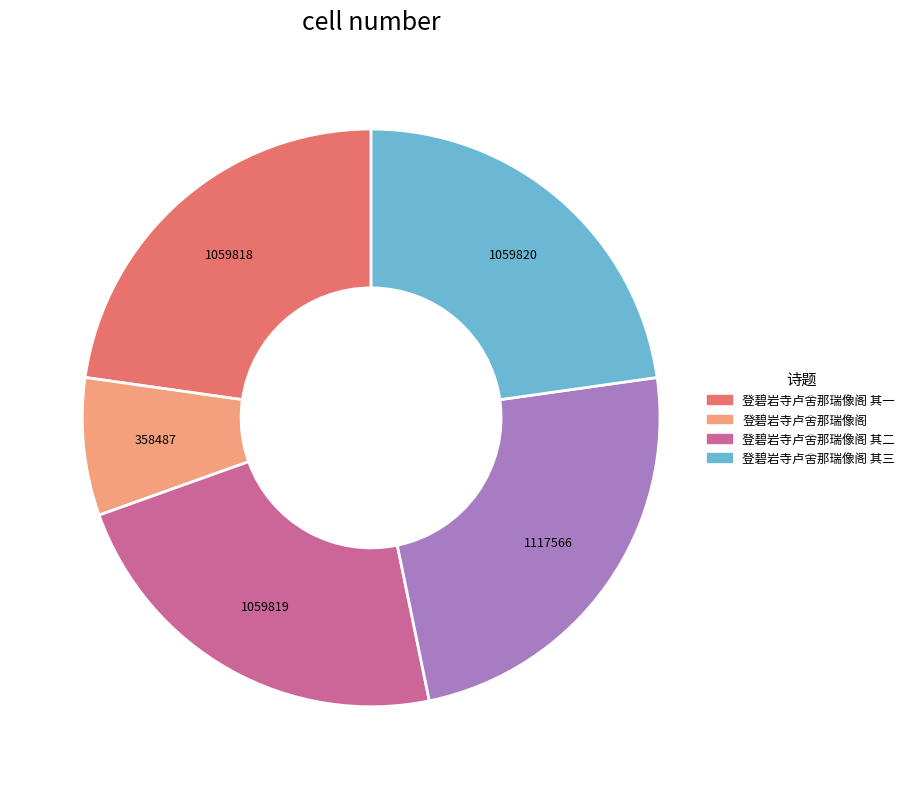

Is there a majority slice in this chart?

No